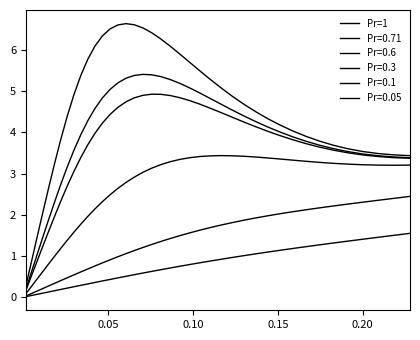

Count the number of categories in the chart.

40